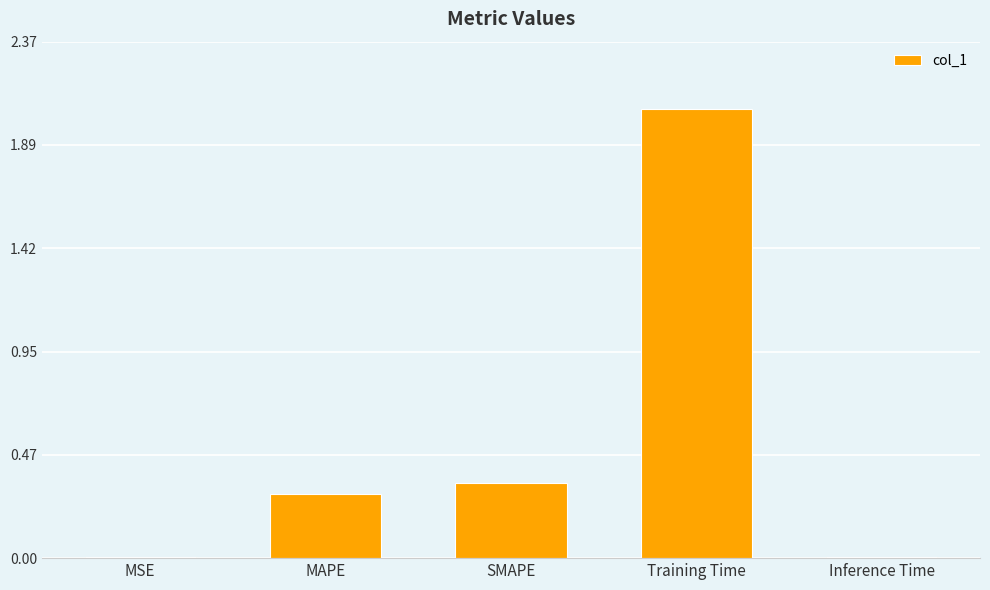

Where is the data nearest to the value 1?

SMAPE